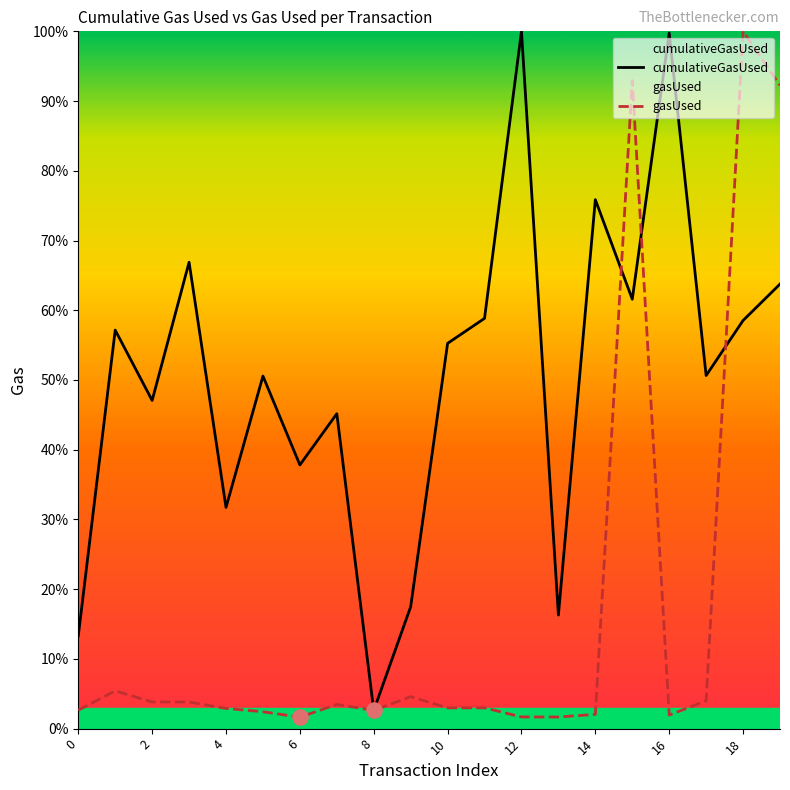

Which series has the largest total across all categories?

cumulativeGasUsed